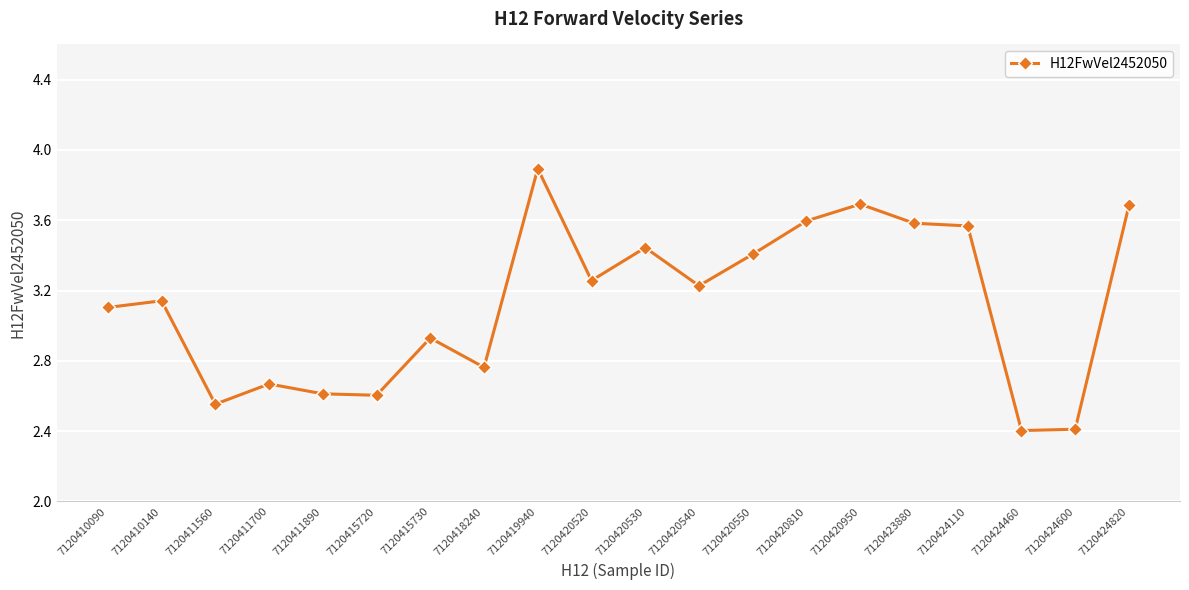

Where does the data first go above 3?

7120410090